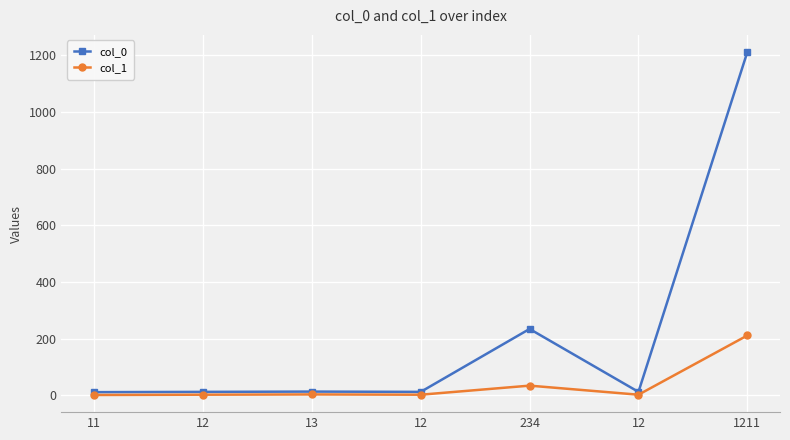

What is the spread (max minus min) of values at 234?

200